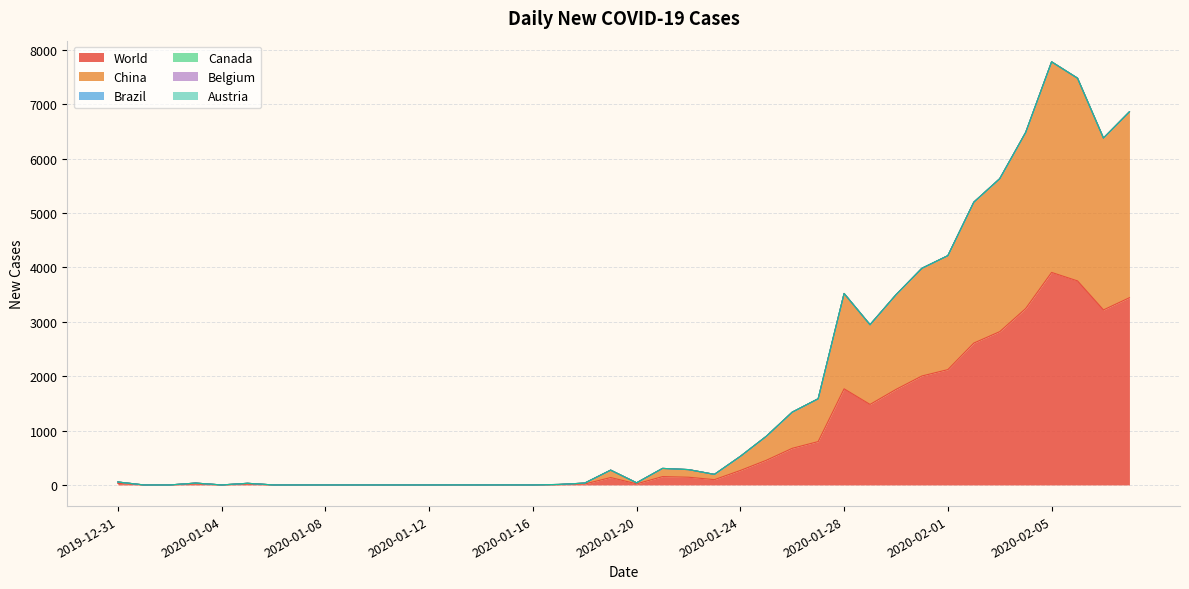

Does the chart display data point markers on the line(s)?

No